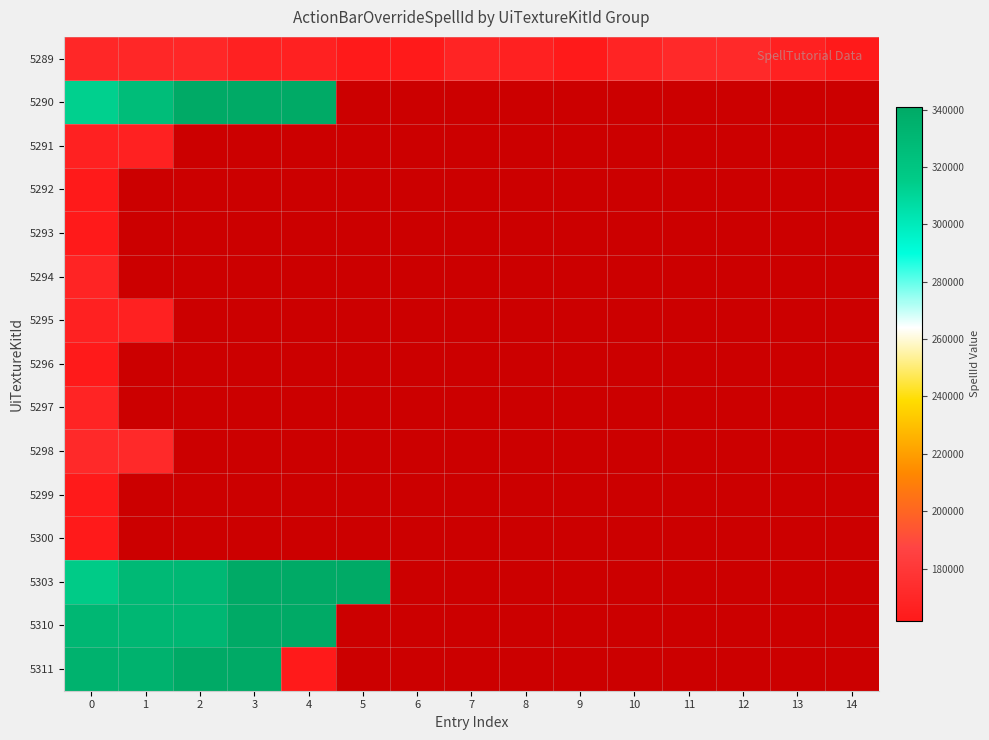

Between 3 and 4, which series saw the biggest shift?

5311